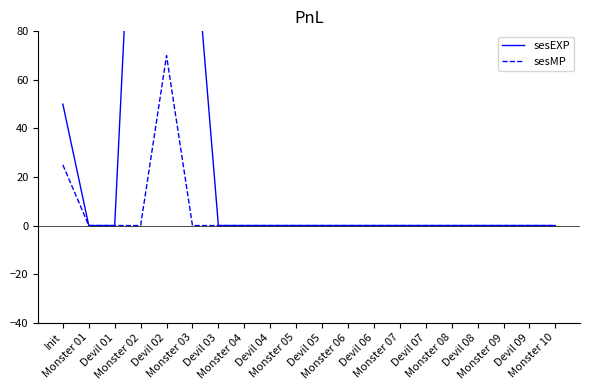

What is the difference between the maximum and second lowest values in the sesMP series?

70